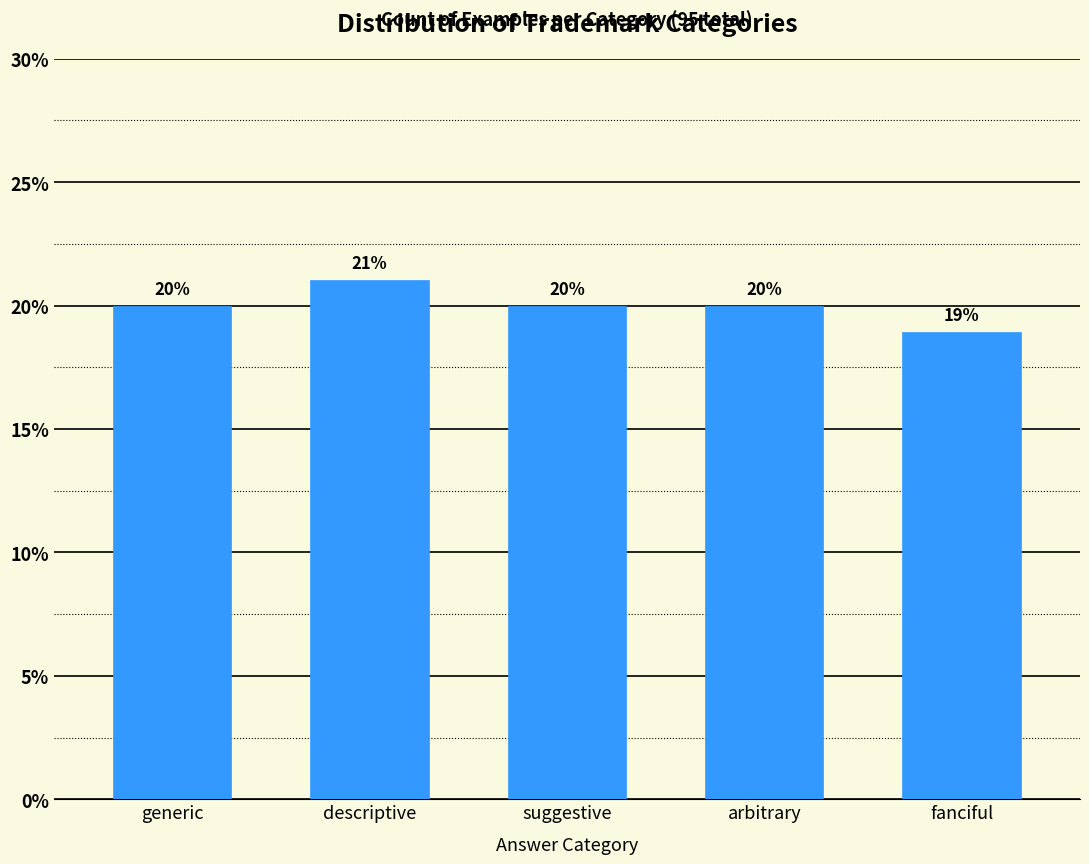

What is the average value?

20.0